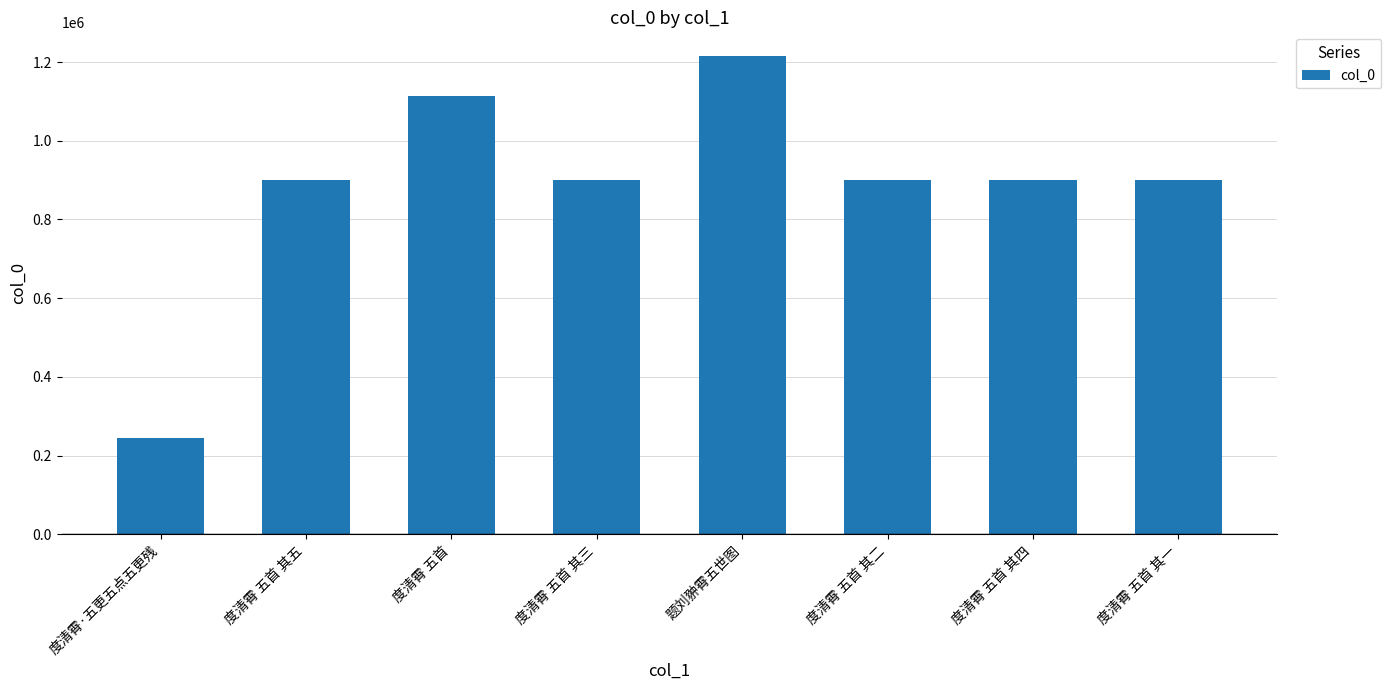

True or false: the data shows 463000 at 度清霄 五首 其五.

False